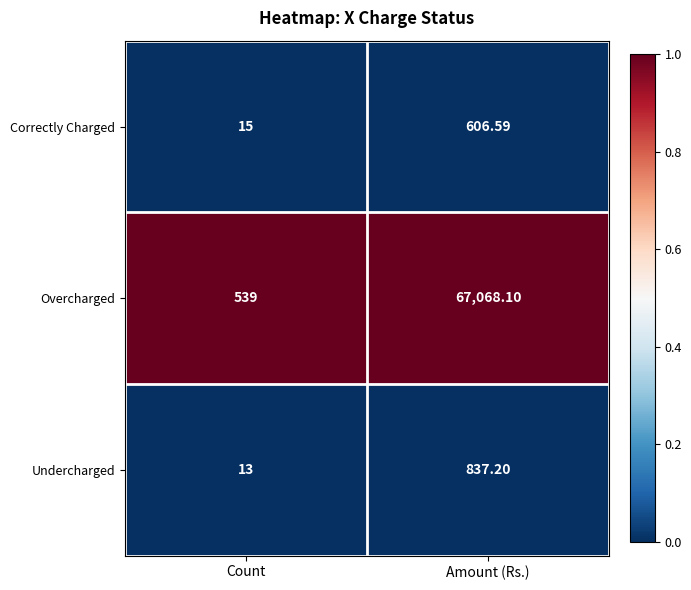

Which series has the largest range (max minus min)?

Overcharged